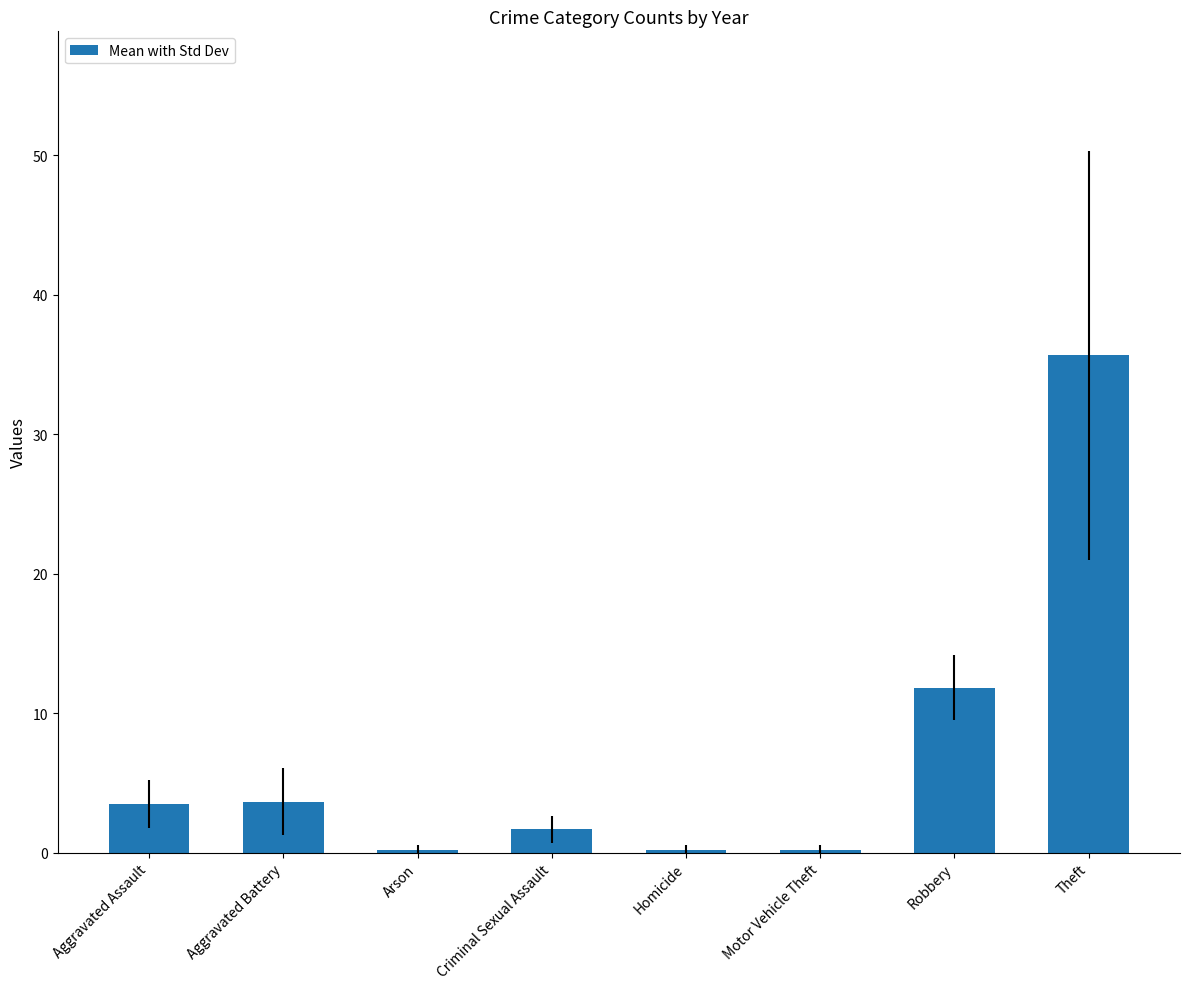

At which category does the chart reach its peak across all series?

Theft